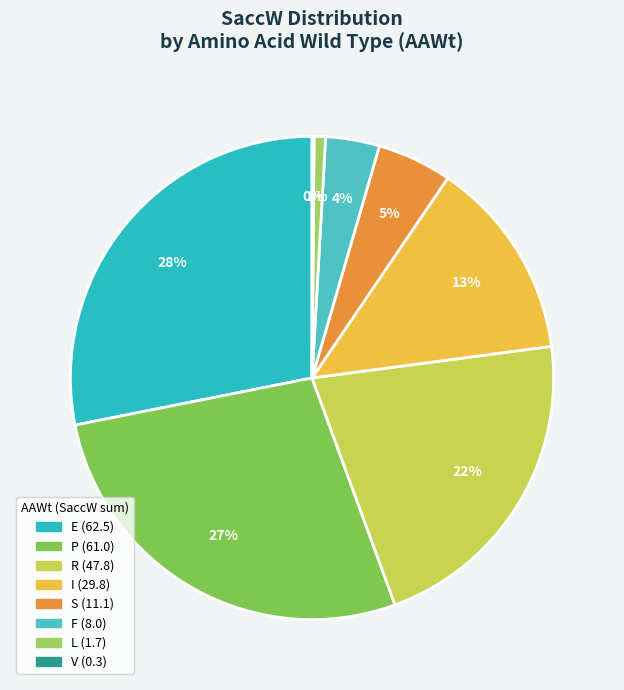

To the nearest percent, what is the difference between the largest and smallest slice percentages?

28%